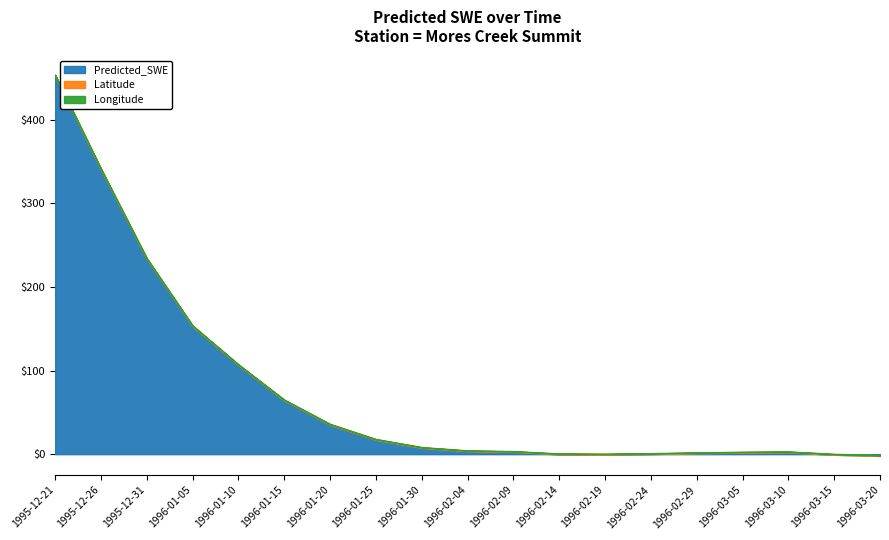

Which has a higher value, 1996-03-05 or 1996-01-15?

1996-01-15